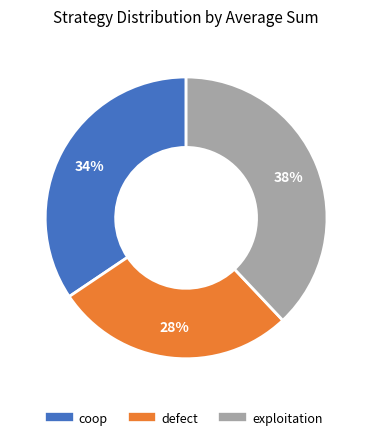

True or false: defect accounts for 28% of the total.

True